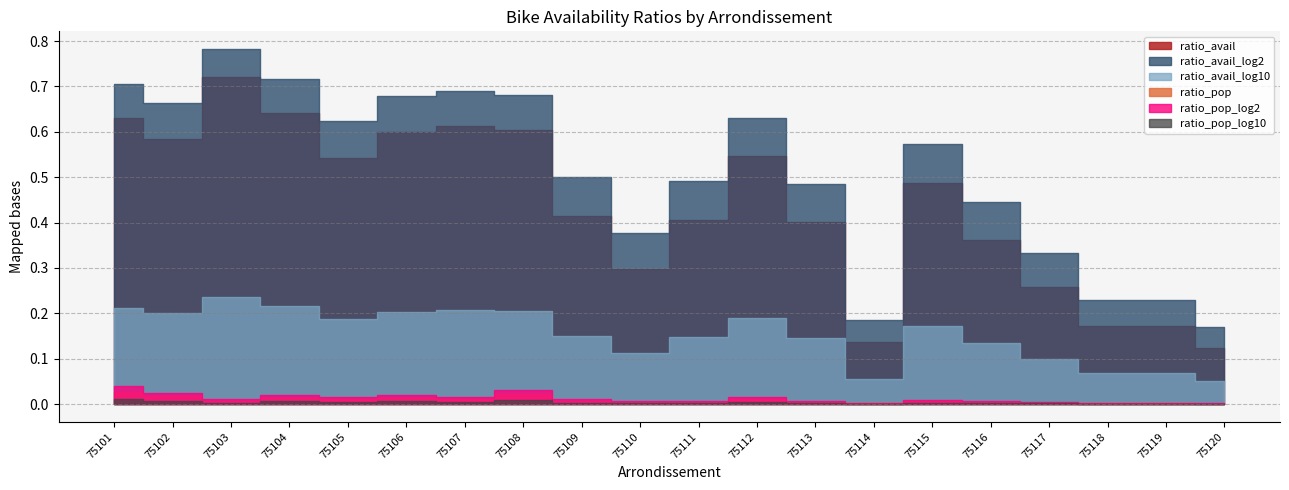

The value of ratio_avail at 75103 is 0.7. True or false?

True